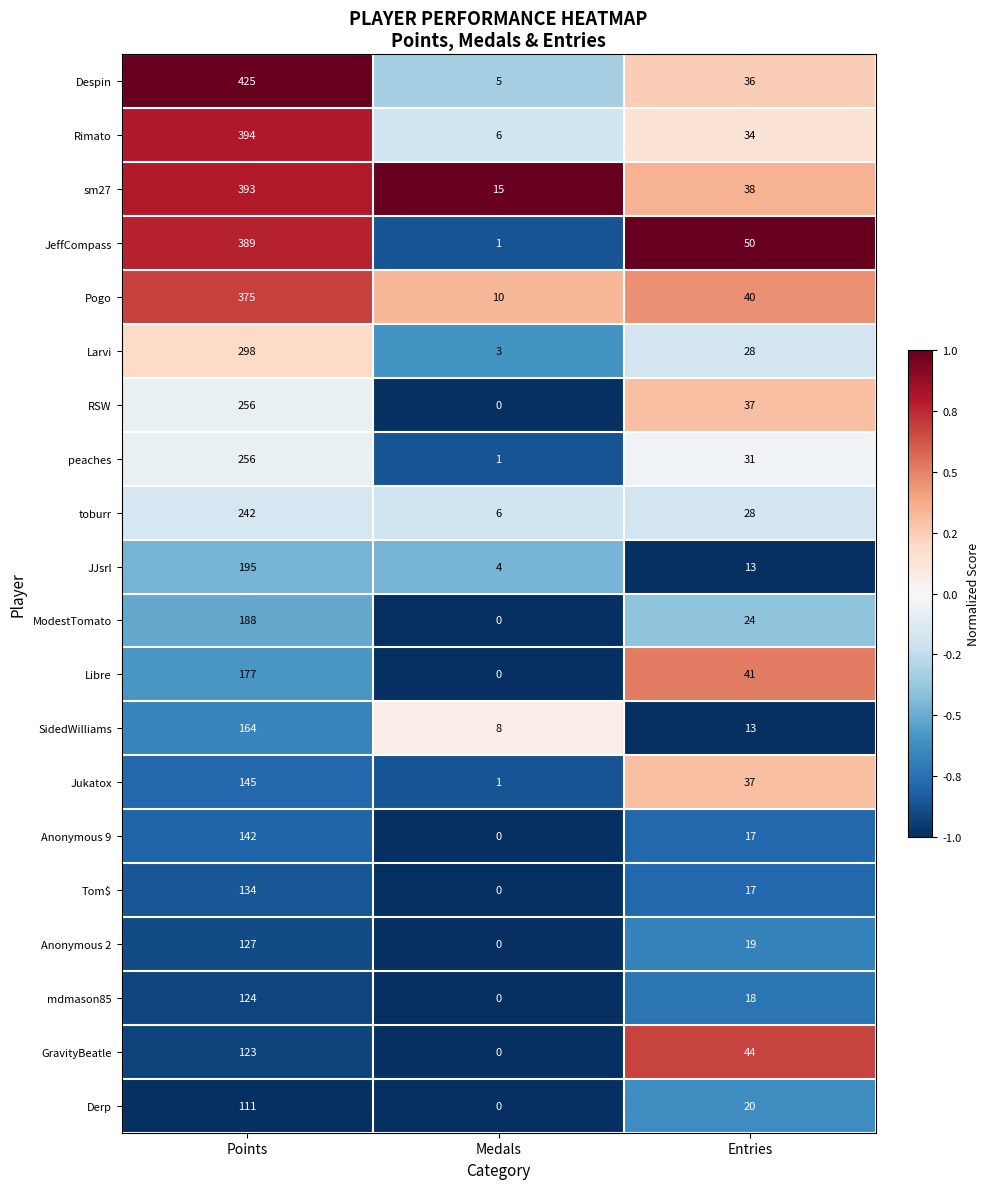

Is the value of Rimato at Entries greater than the value of Derp at Points?

No